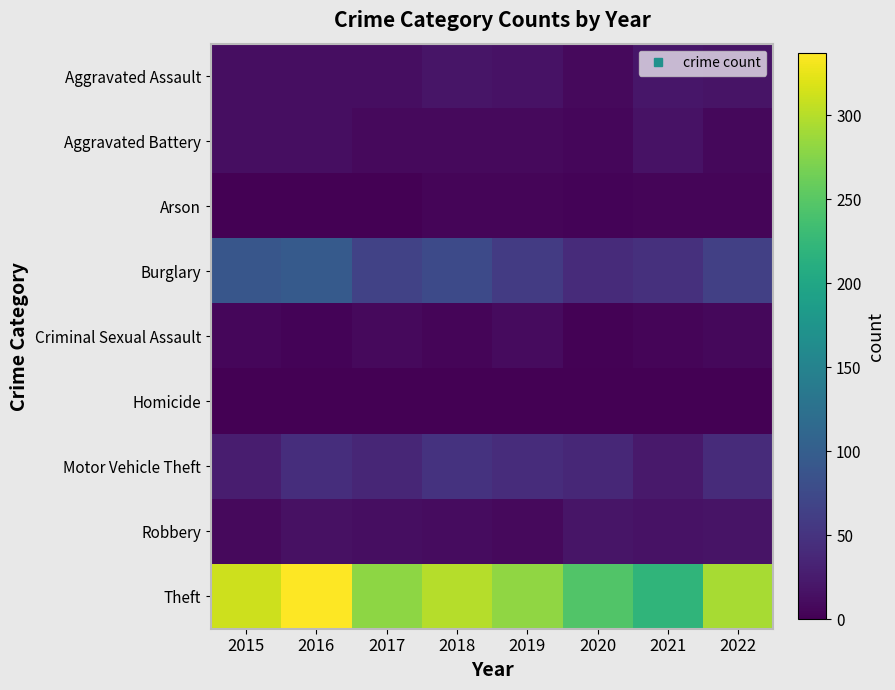

How many distinct data groups are displayed?

9